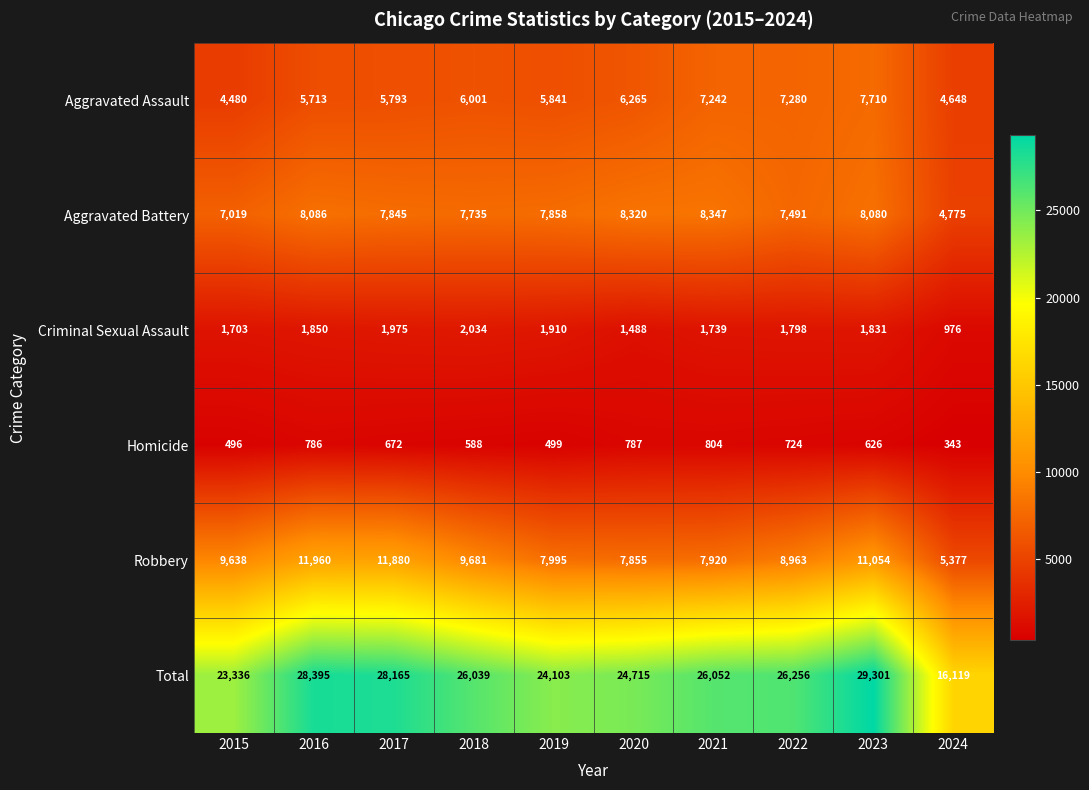

What is the difference between the second highest and minimum values in the Aggravated Battery series?

3545